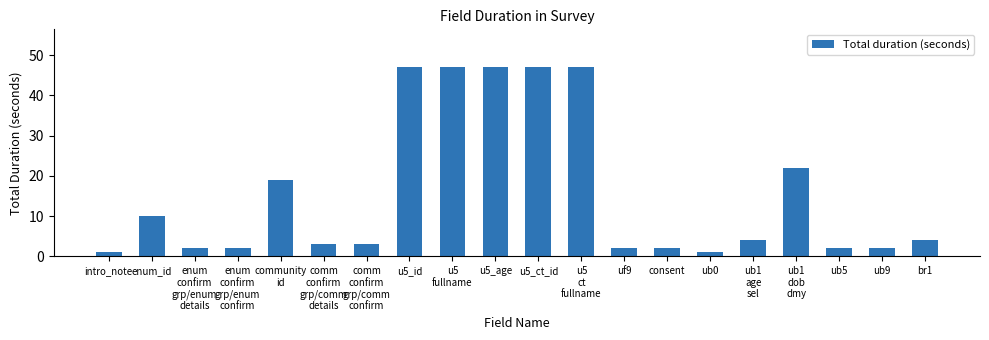

Reading left to right, list all the values displayed in this chart.

intro_note=1	enum_id=10	enum
confirm
grp/enum
details=2	enum
confirm
grp/enum
confirm=2	community
id=19	comm
confirm
grp/comm
details=3	comm
confirm
grp/comm
confirm=3	u5_id=47	u5
fullname=47	u5_age=47	u5_ct_id=47	u5
ct
fullname=47	uf9=2	consent=2	ub0=1	ub1
age
sel=4	ub1
dob
dmy=22	ub5=2	ub9=2	br1=4